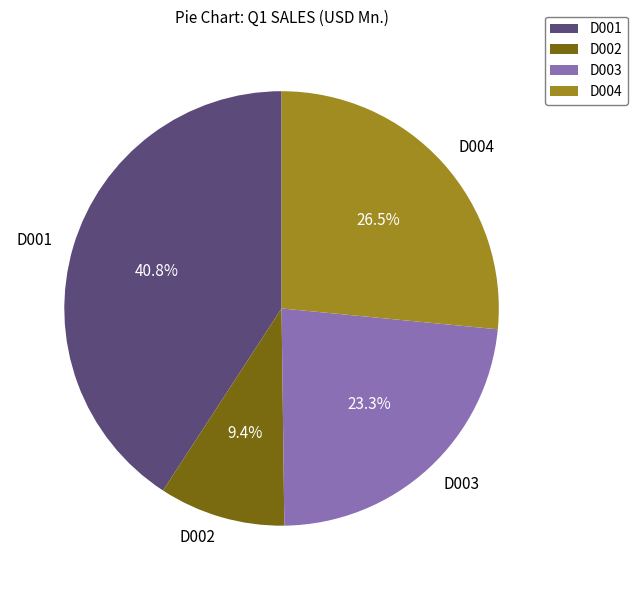

What is the smallest slice in the pie chart?

D002